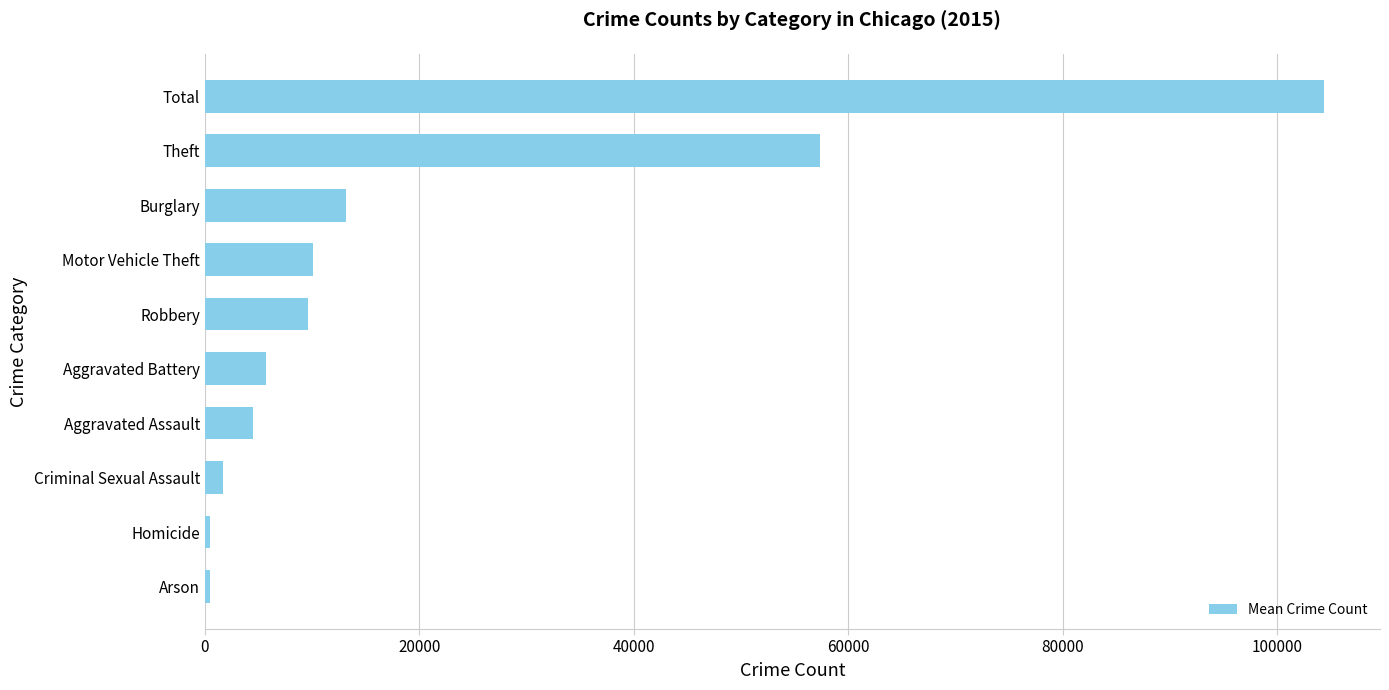

True or false: the data shows 5713 at Aggravated Battery.

True